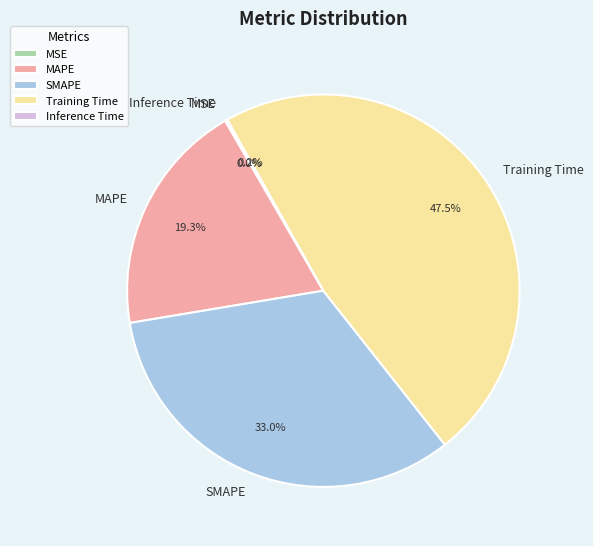

To the nearest percent, what portion does SMAPE represent?

33%